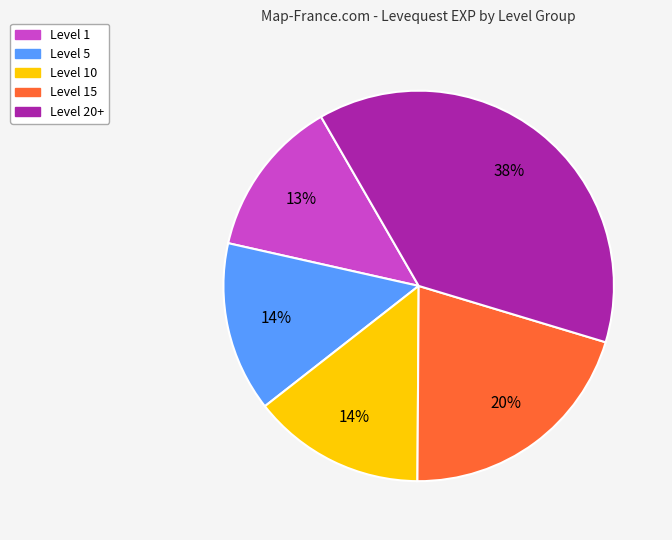

To the nearest percent, what is the average slice percentage?

20%